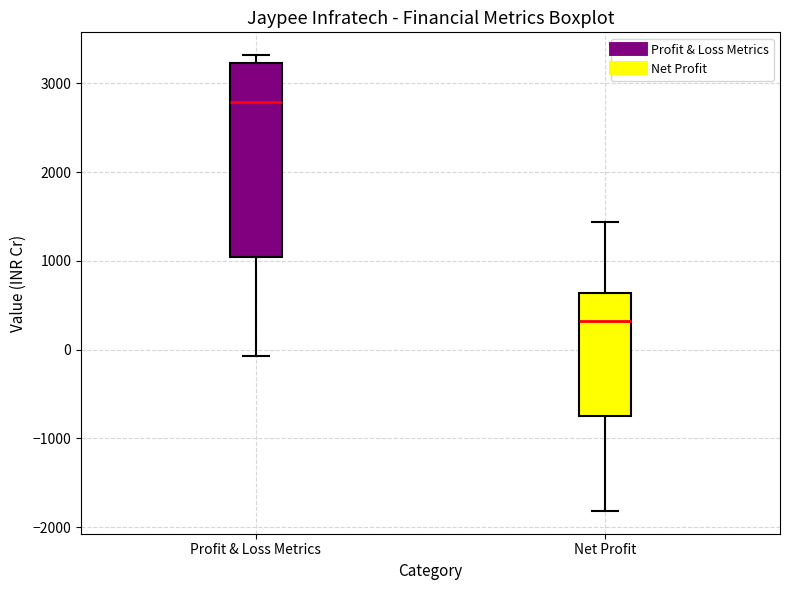

Which box's median line is the highest?

Profit & Loss Metrics